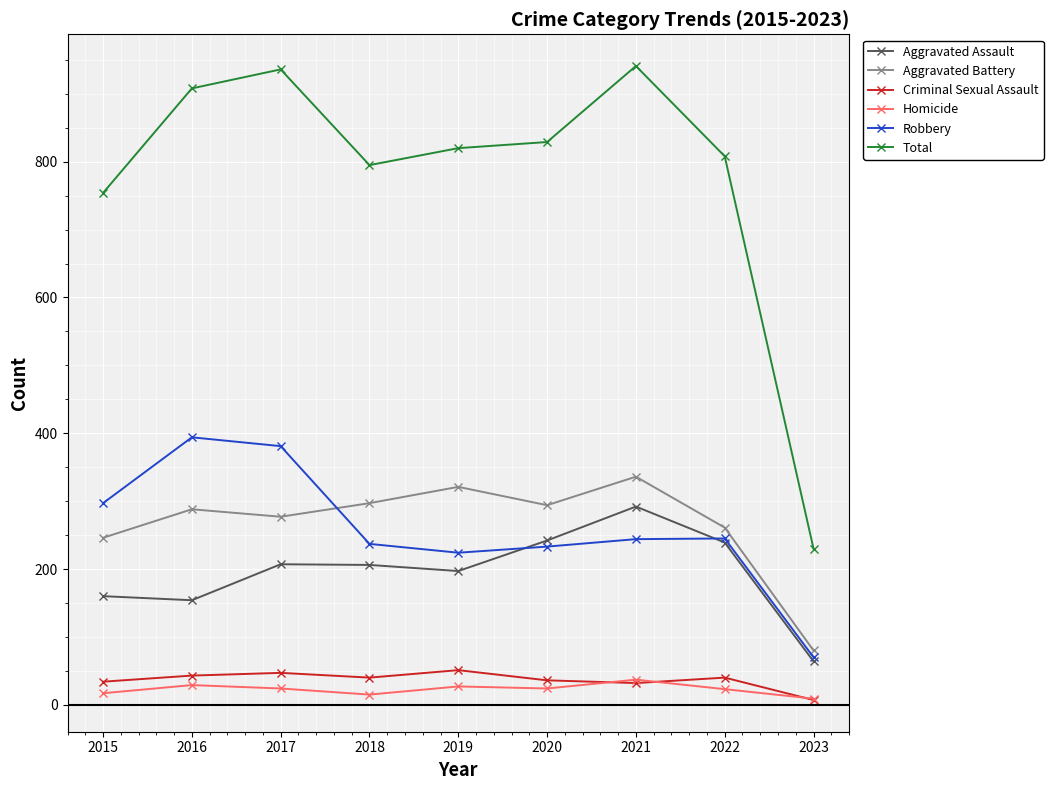

At how many categories does at least one series exceed 519?

8